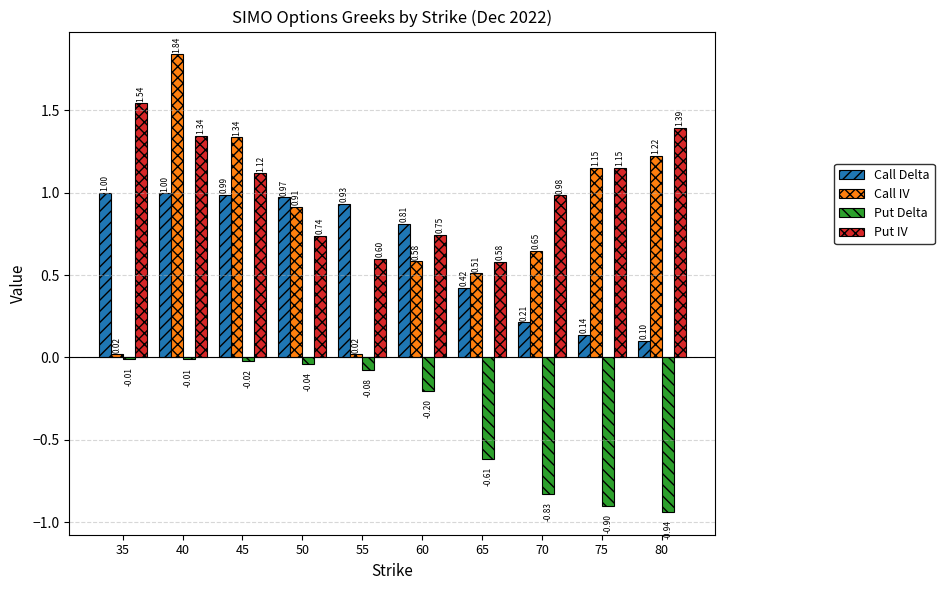

Which series has the largest total across all categories?

Put IV